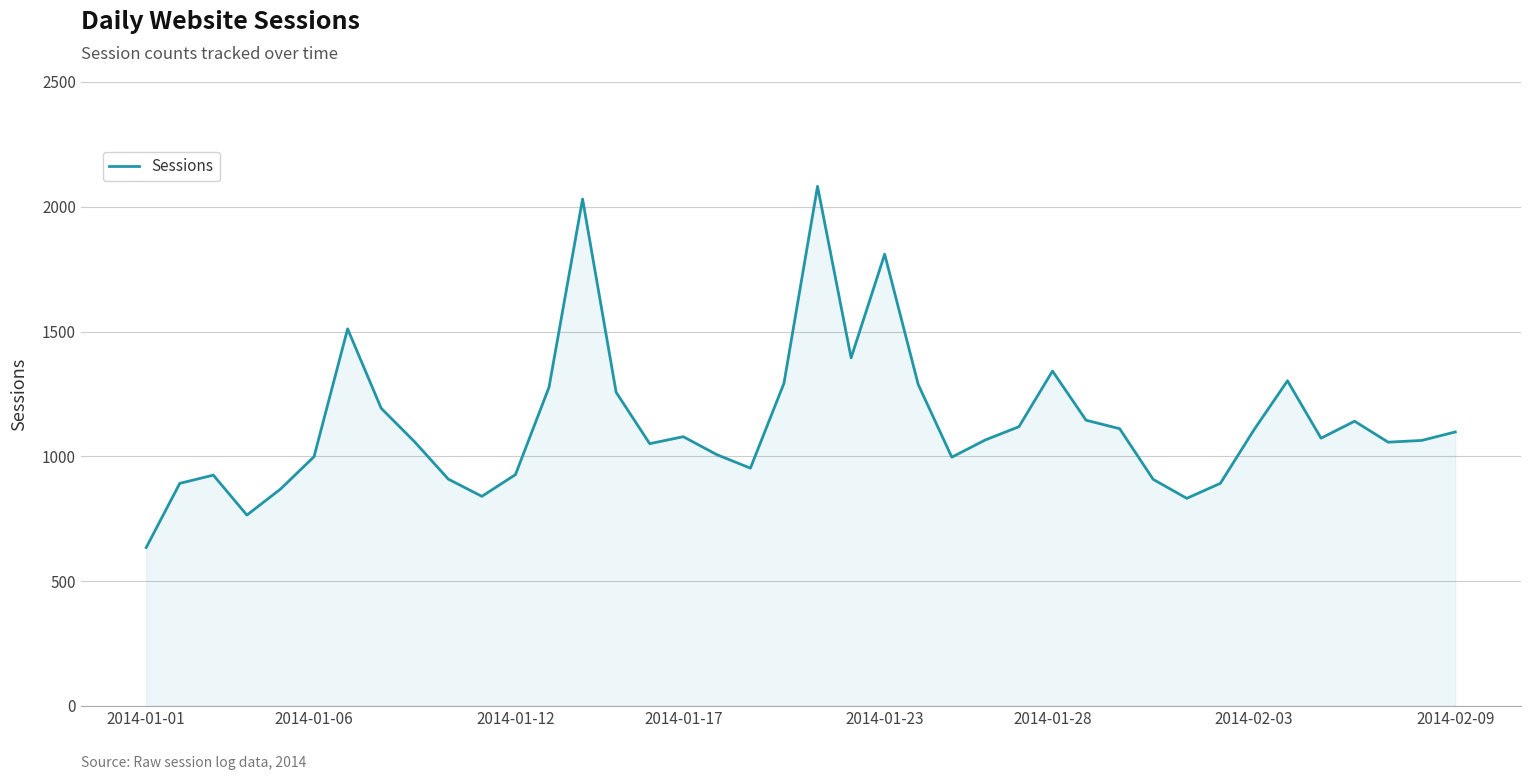

What is the smallest value displayed?

635